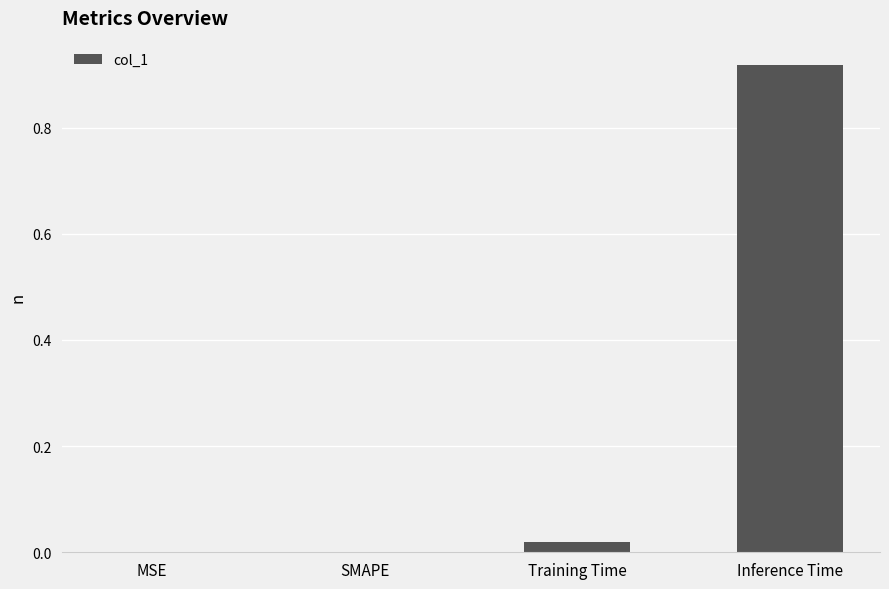

Is it true that the value at MSE is 0.0?

True